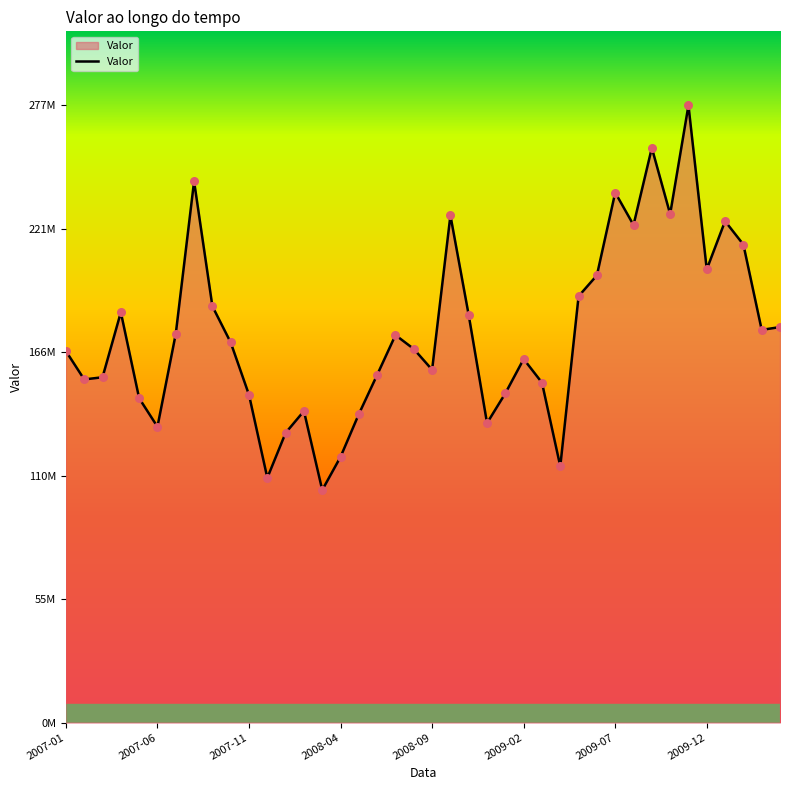

Does the chart have visible grid lines?

No